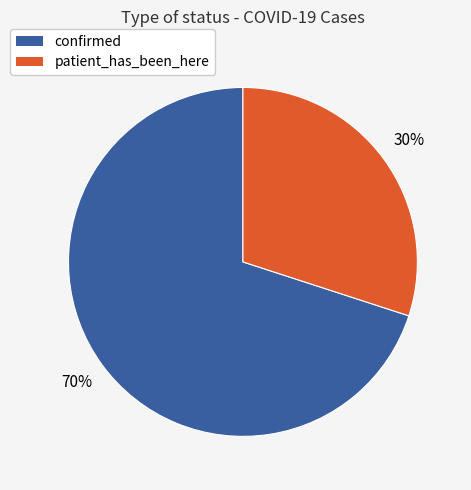

To the nearest percent, what is the difference between the patient_has_been_here and confirmed slice percentages?

40%